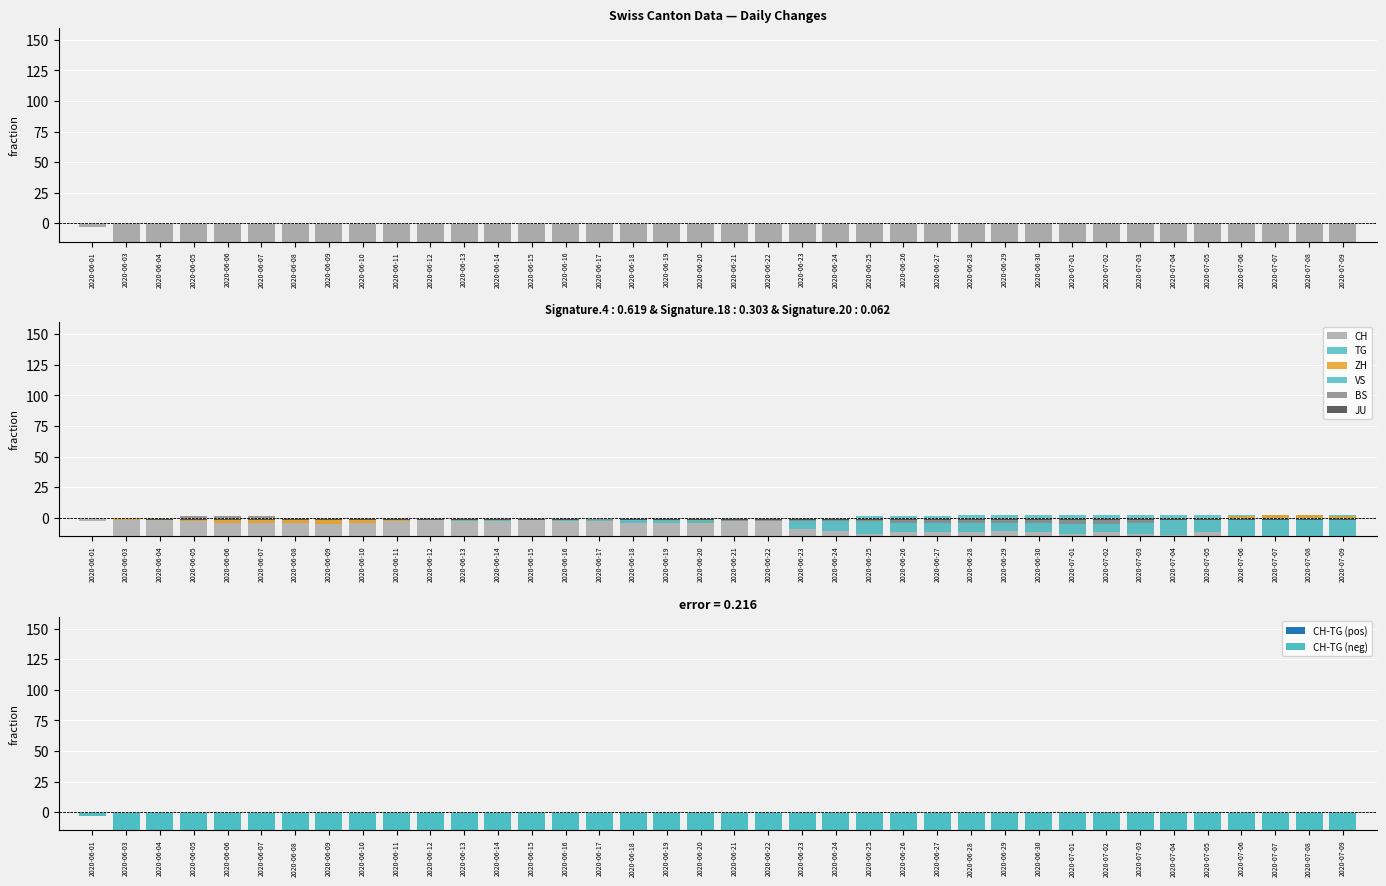

Which series has the largest total across all categories?

TG